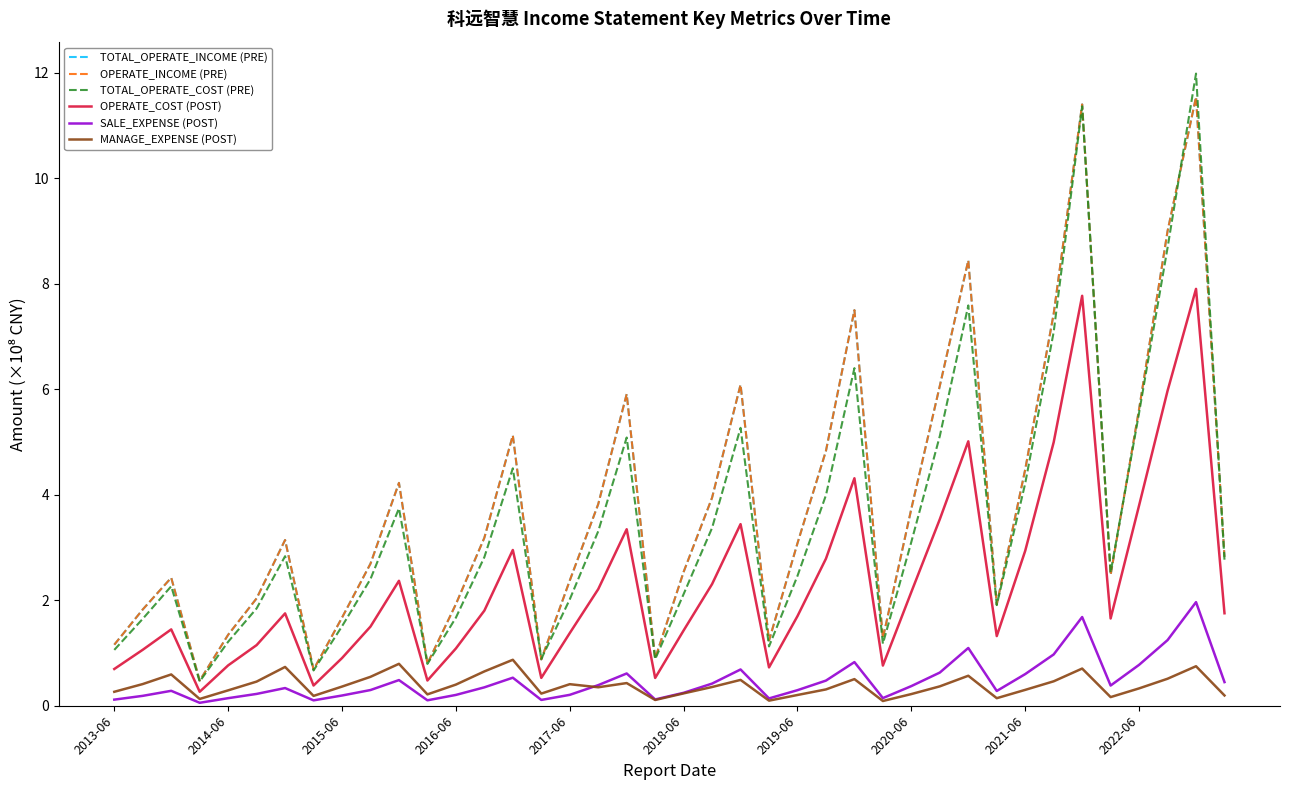

Does the chart display data point markers on the line(s)?

No